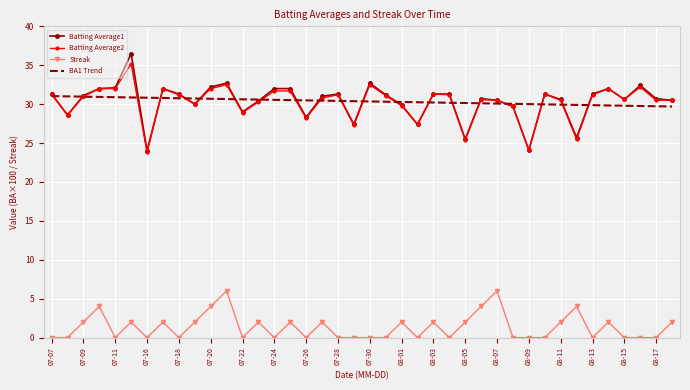

Rank the series by their maximum value, from lowest to highest.

Streak, BA1 Trend, Batting Average2, Batting Average1